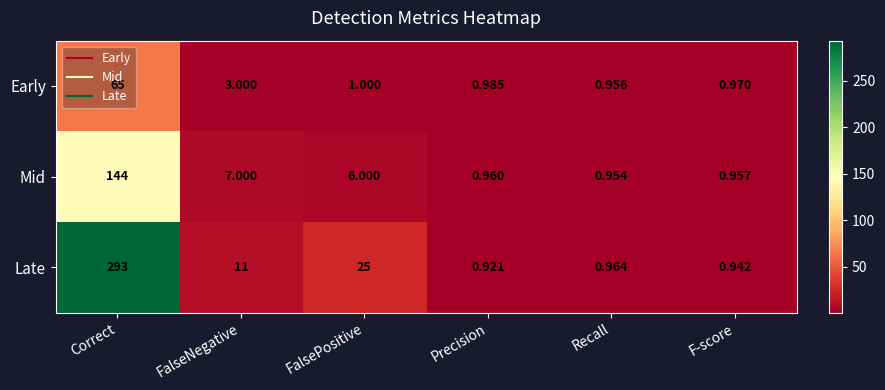

Between FalsePositive and Precision, which series saw the biggest shift?

Late